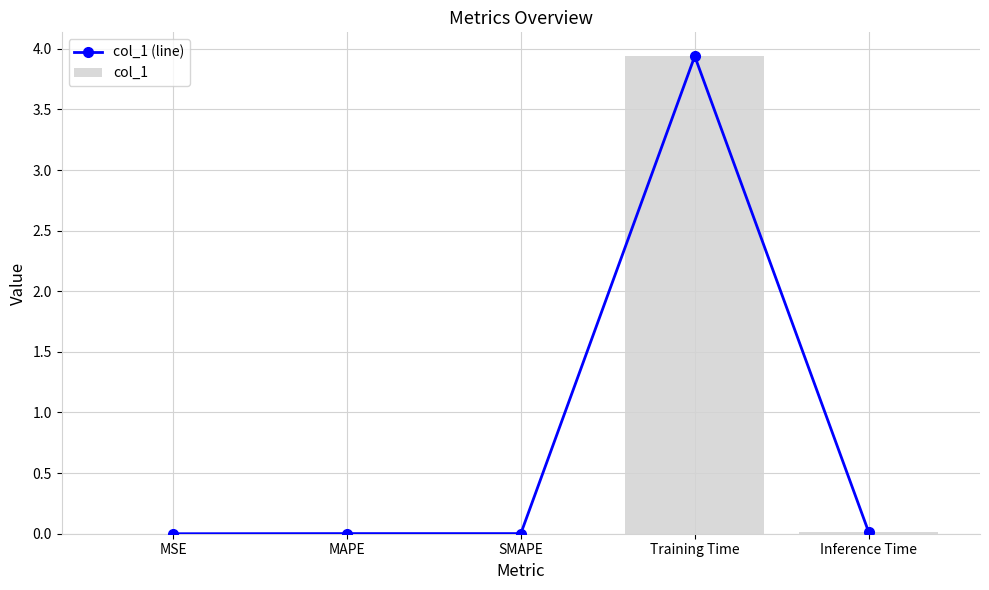

What are all the series names shown in the legend?

col_1 (line), col_1